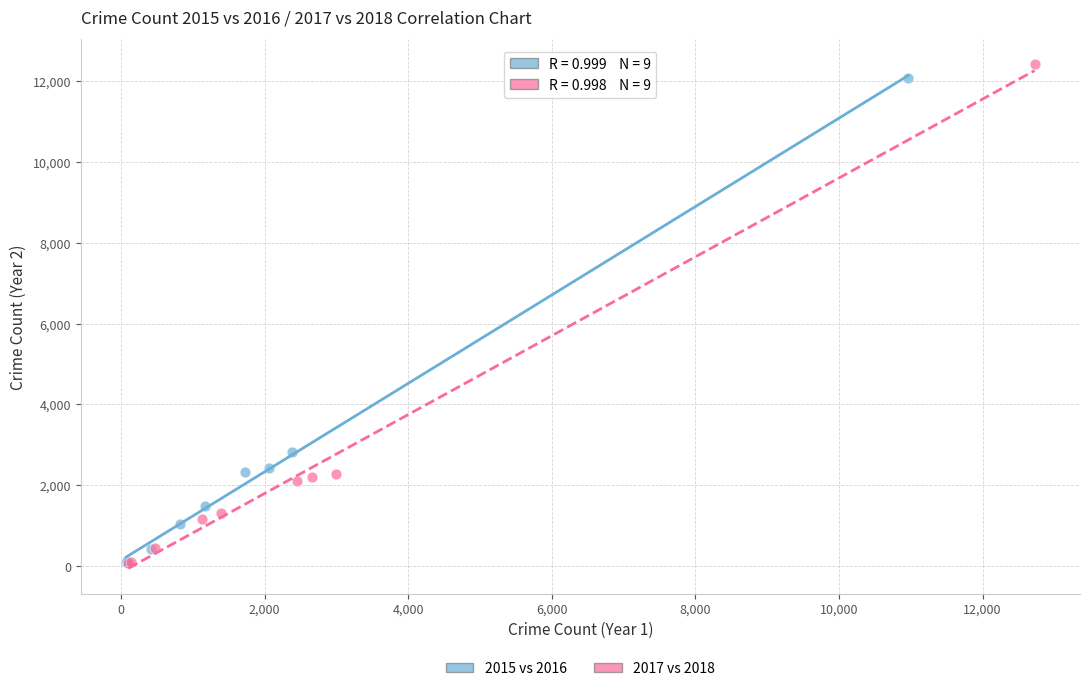

Which series has the widest spread of Y values?

2017 vs 2018